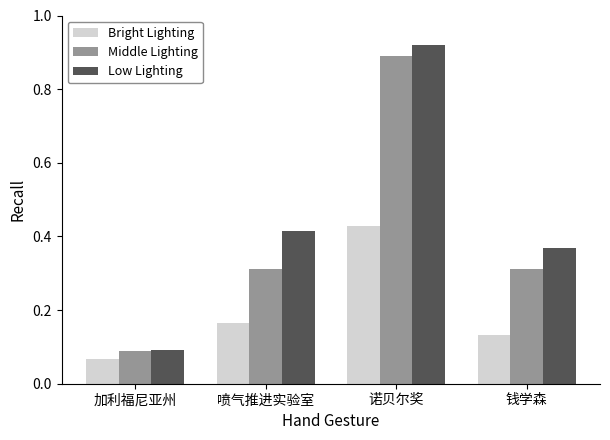

At which category is the sum across all series the highest?

诺贝尔奖